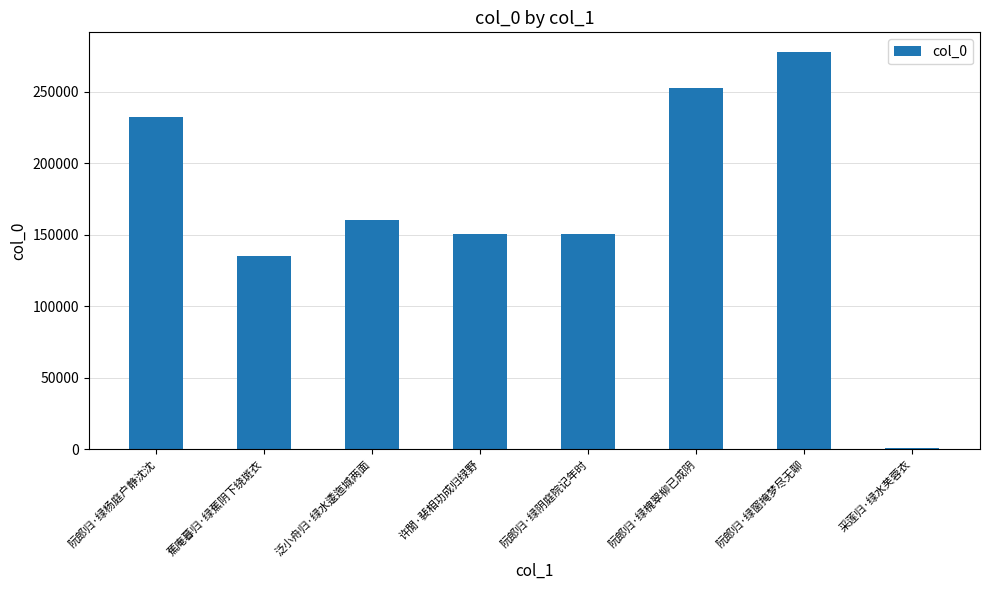

How many series are shown in this chart?

1